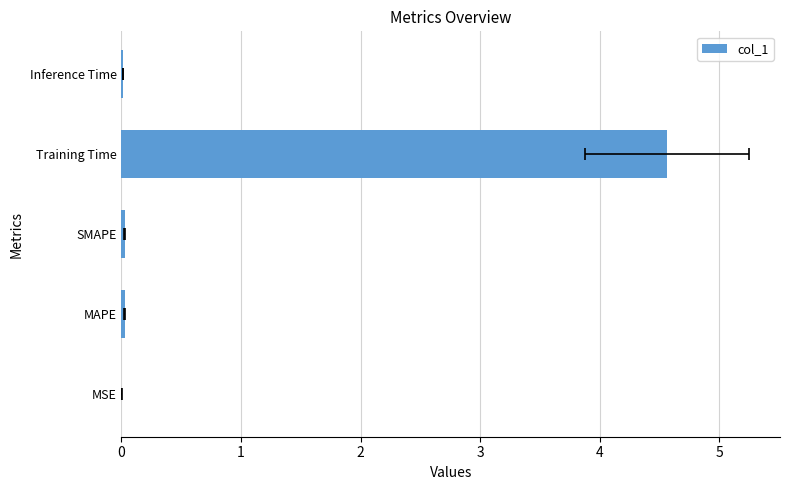

Are the bars grouped side by side (vs. stacked)?

No